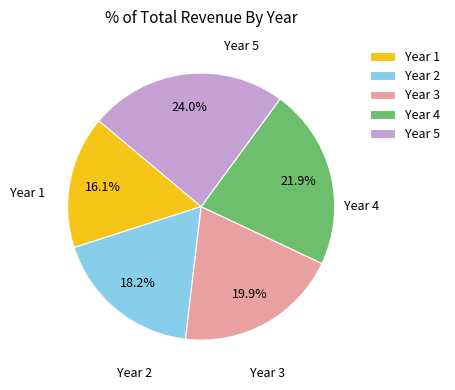

Is it true that Year 5 is 19% of the pie?

False